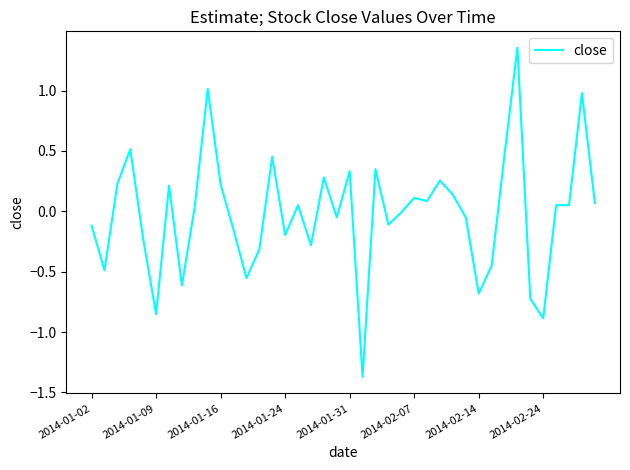

What is the minimum value shown in the chart?

-1.4